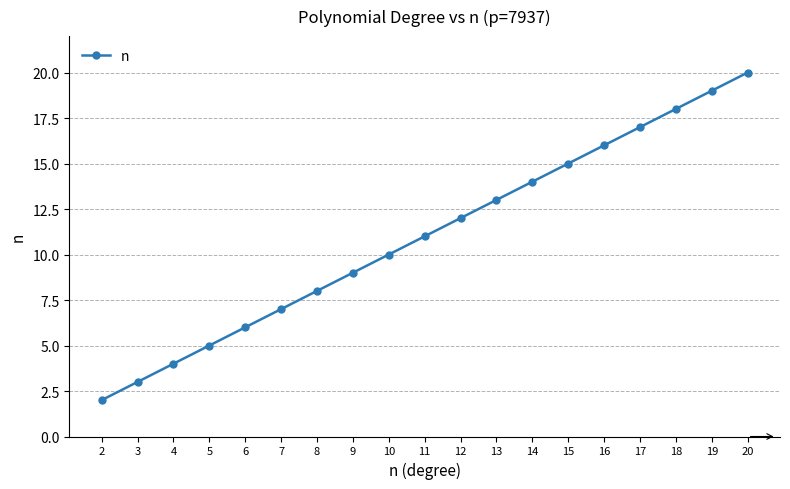

True or false: the data shows 4 at 8.

False